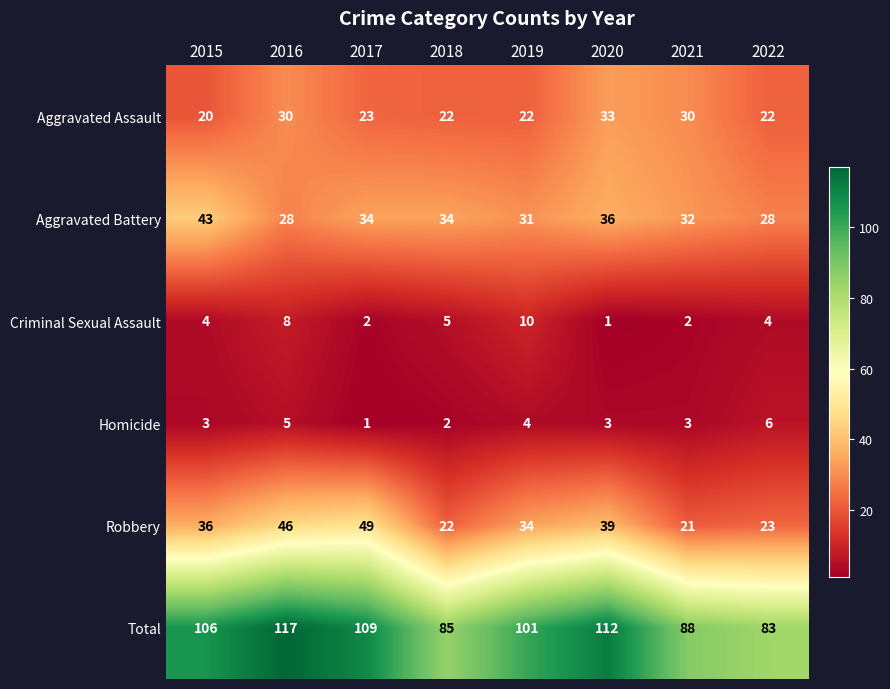

What is the sum of the Homicide values at 2019 and 2015?

7